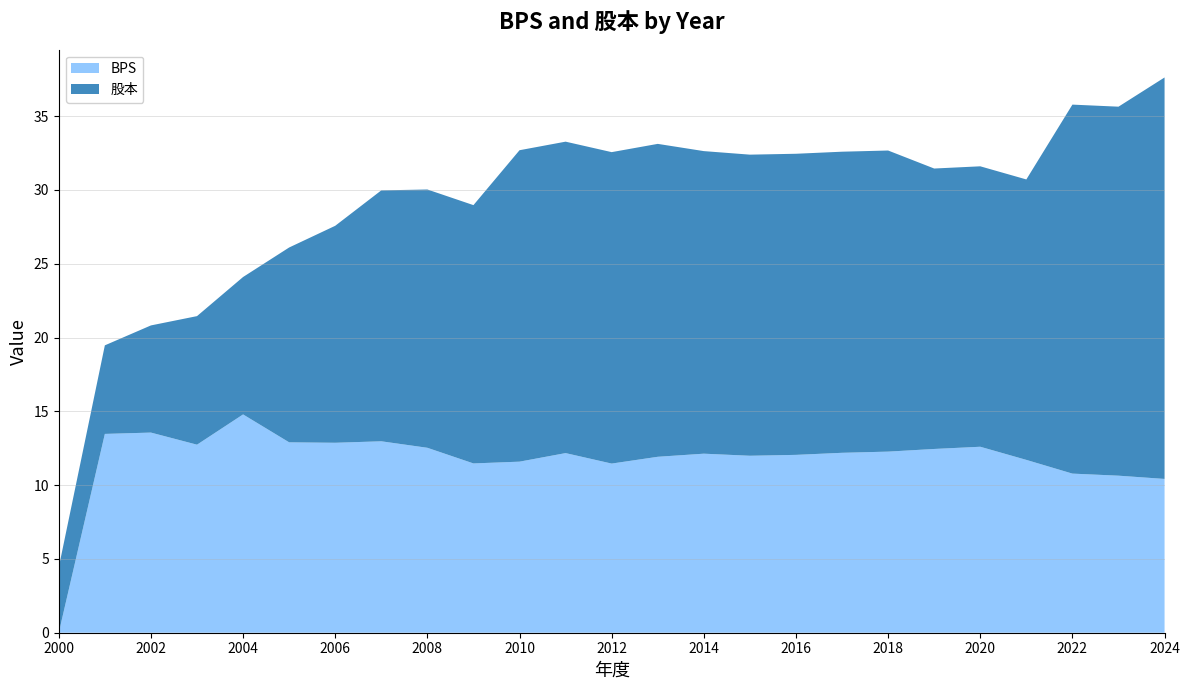

Reading right to left, list all the values displayed in this chart.

BPS: 10.4	10.6	10.8	11.7	12.6	12.4	12.3	12.2	12.1	12.0	12.1	11.9	11.5	12.2	11.6	11.5	12.5	13.0	12.9	12.9	14.8	12.7	13.6	13.5	0.0
股本: 27.2	25.0	25.0	19.0	19.0	19.0	20.4	20.4	20.4	20.4	20.5	21.2	21.1	21.1	21.1	17.5	17.5	17.0	14.7	13.2	9.3	8.7	7.3	6.0	4.4